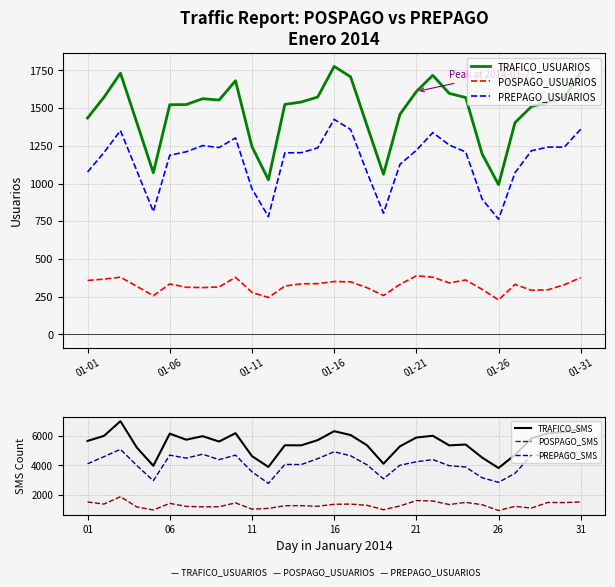

True or false: TRAFICO_USUARIOS and POSPAGO_USUARIOS intersect in this chart.

False